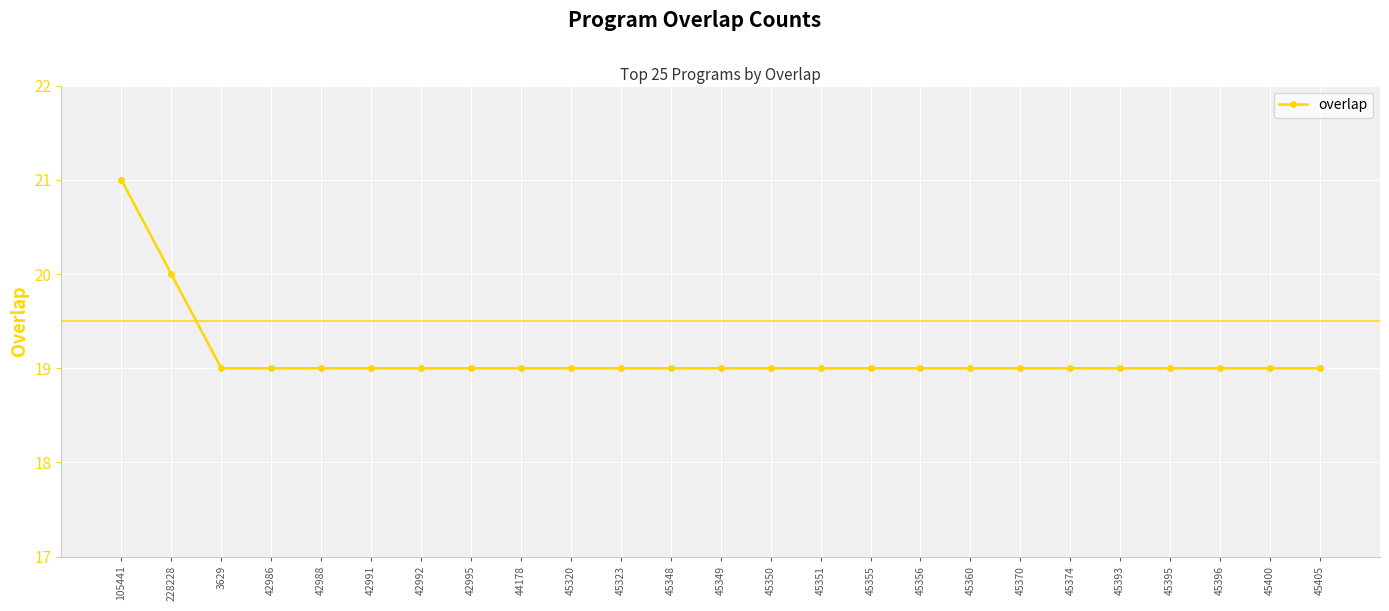

What is the value of the 11th point from the left?

19